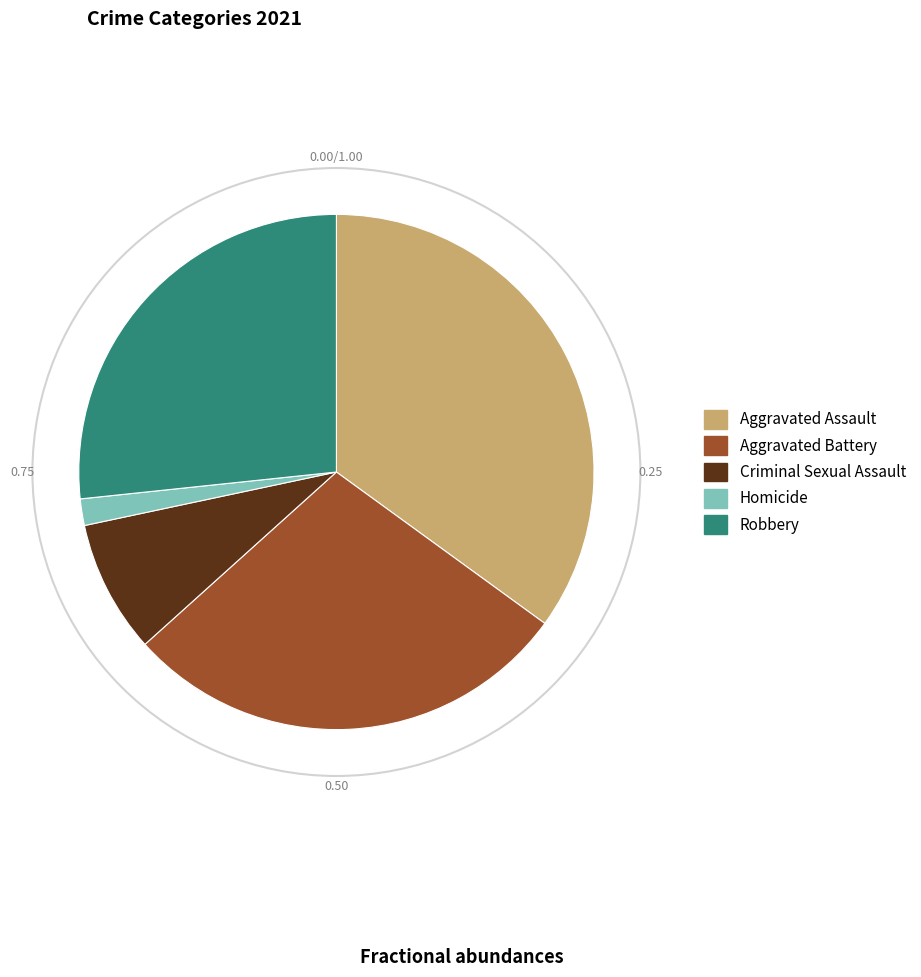

How many segments does this pie chart have?

5